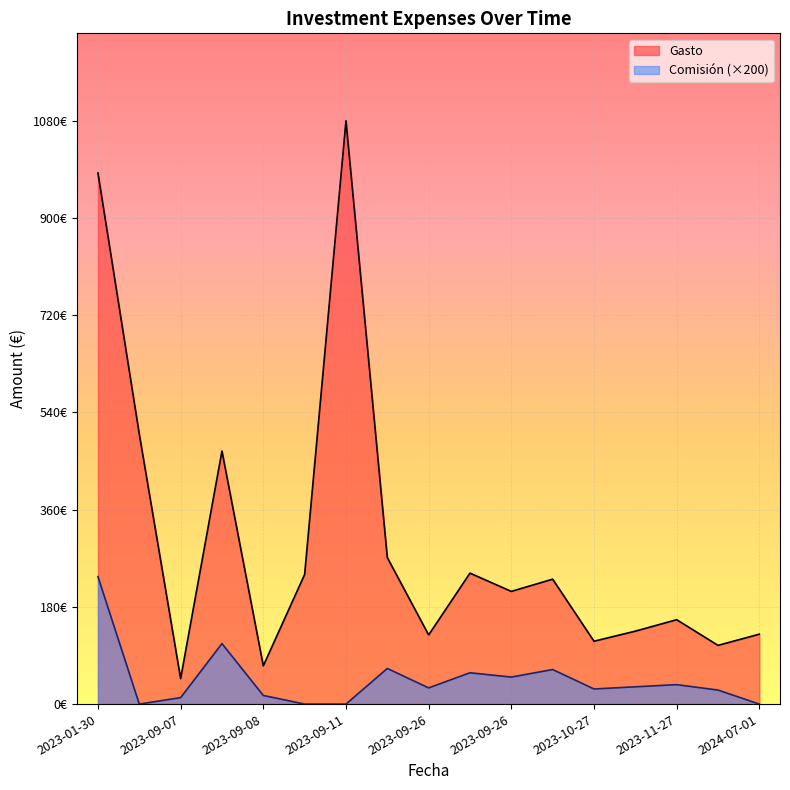

True or false: Comisión and Gasto cross at least once.

False